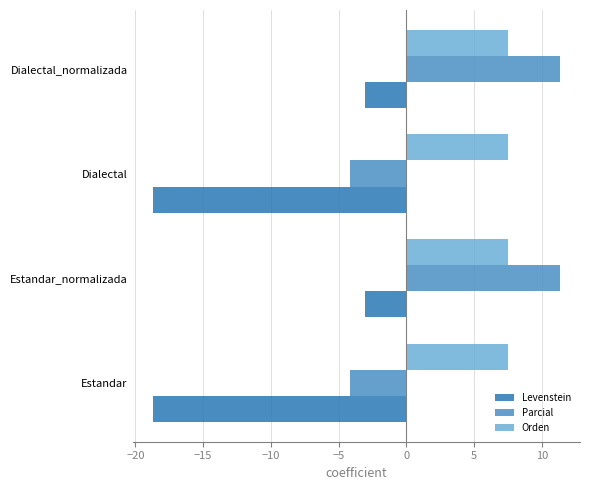

What is the sum of the Levenstein values at Estandar and Dialectal?

-37.4